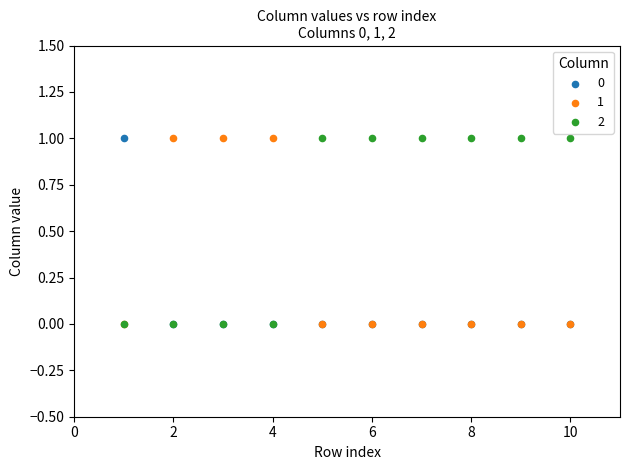

What are all the series names shown in the legend?

0, 1, 2